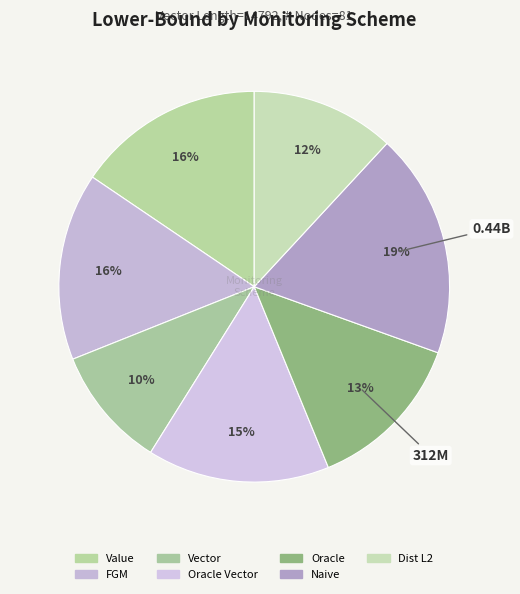

What is the change in value from Vector to Dist L2?

+43013736.0